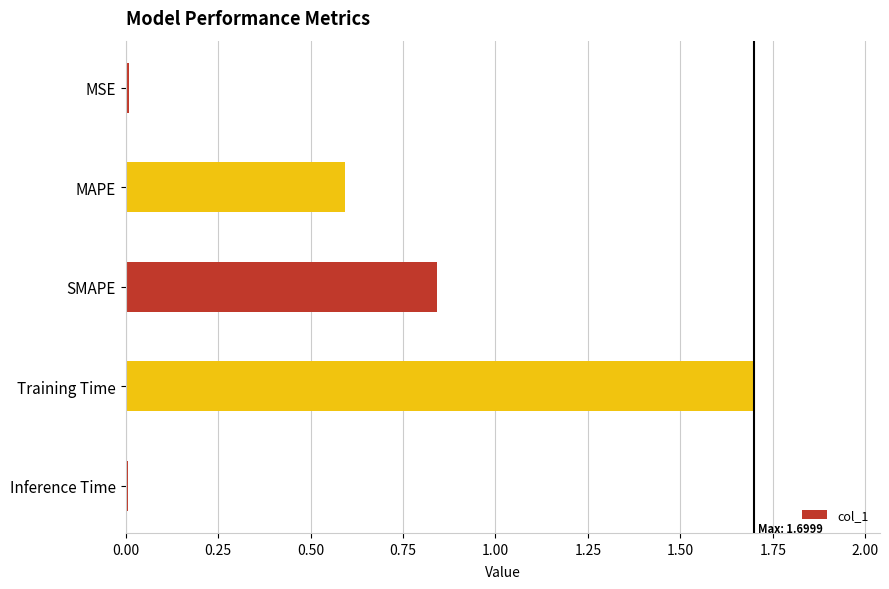

Which label corresponds to the largest value in the chart?

Training Time